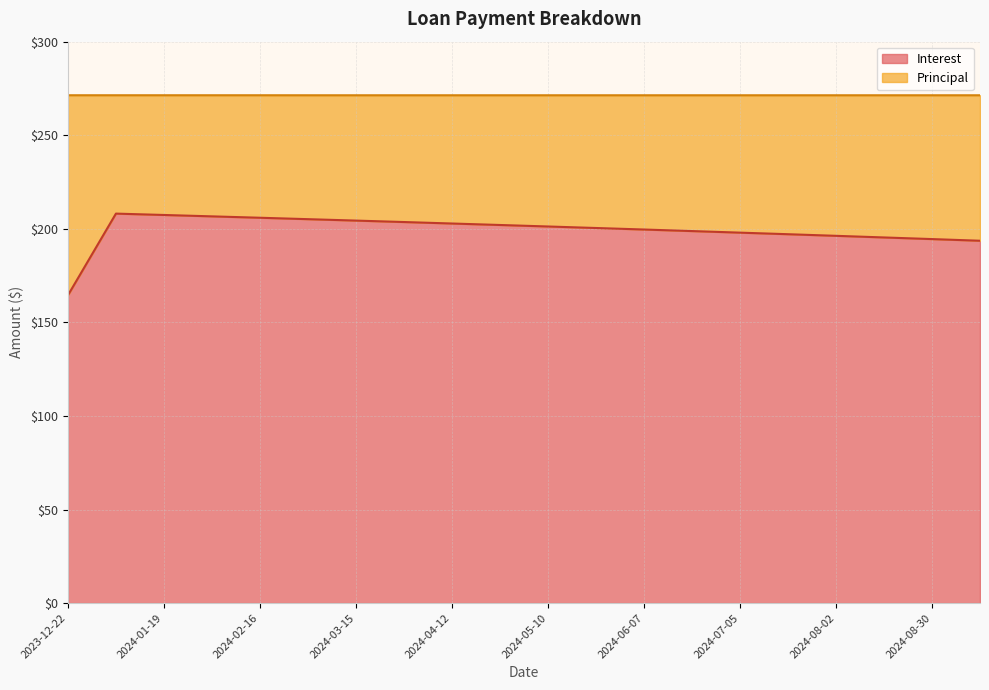

What is the difference between the maximum and minimum values?

43.6